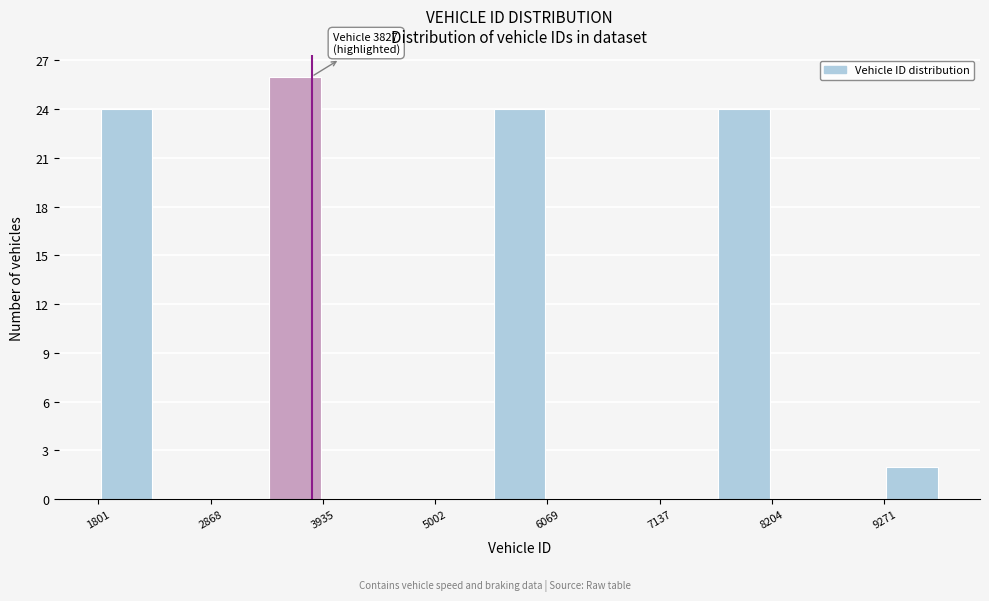

Around what value on the x-axis is the tallest bar? Give the approximate position of its centre, as read against the axis.

3600